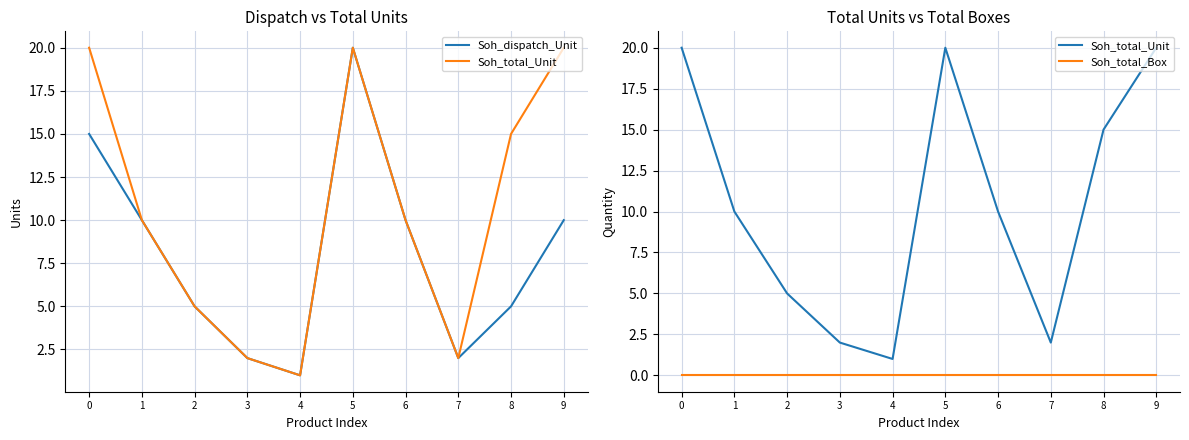

Where is the first local maximum for Soh_total_Unit?

5